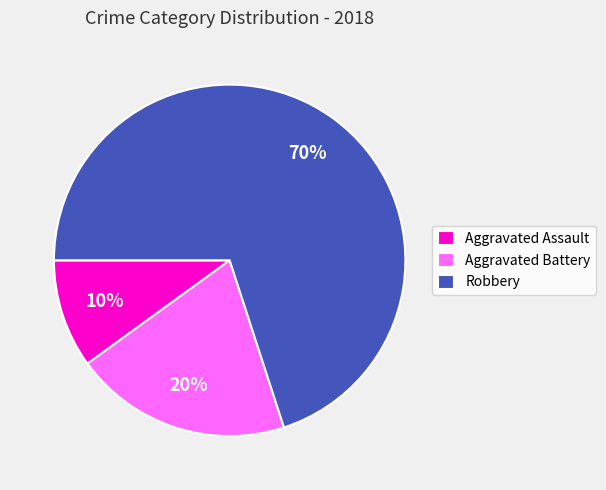

Which category accounts for the majority?

Robbery